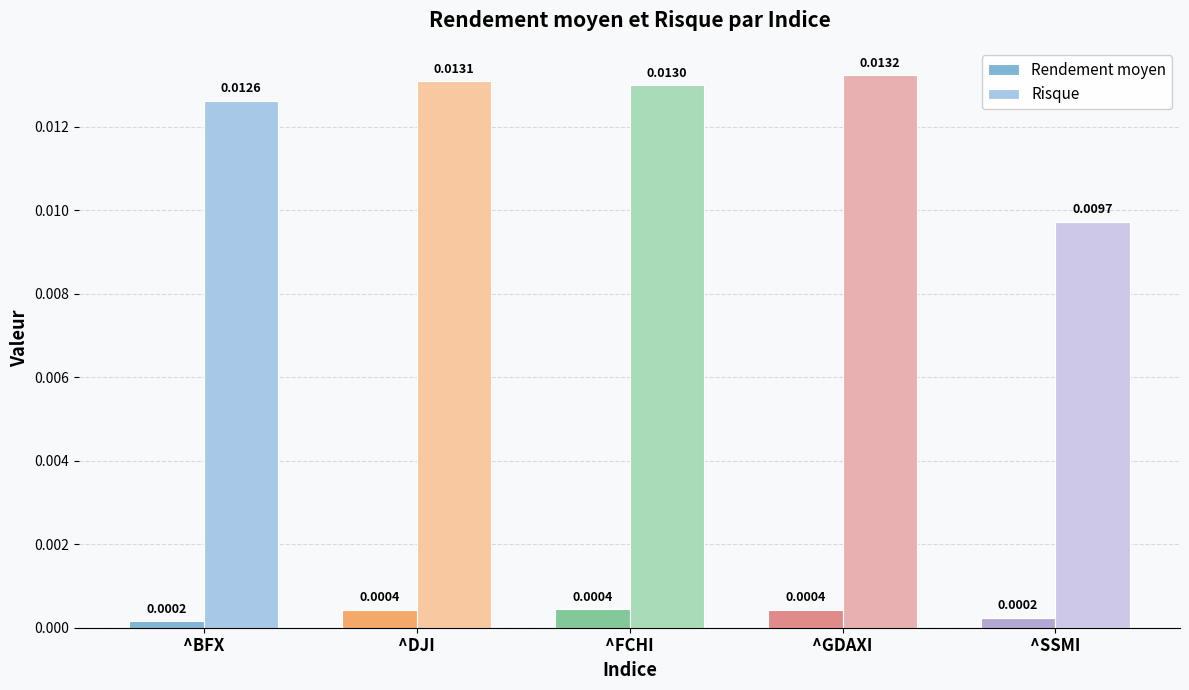

At how many categories does at least one series exceed 0?

5